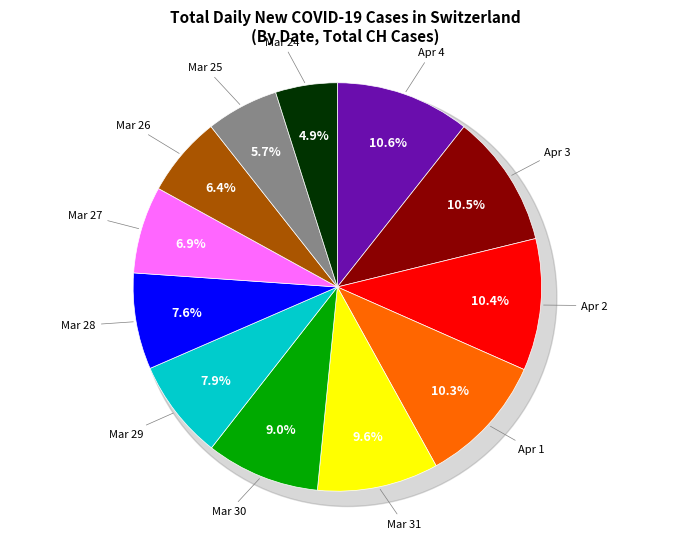

Do 2020-03-24 and 2020-03-26 together represent more than half of the pie?

No